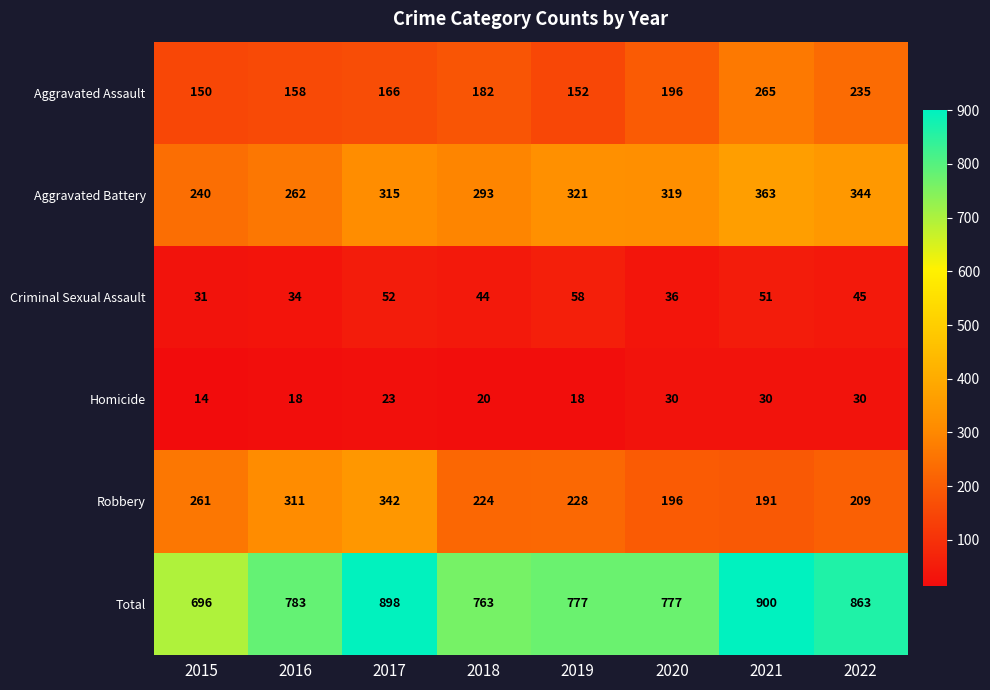

Rank the series by their maximum value, from highest to lowest.

Total, Aggravated Battery, Robbery, Aggravated Assault, Criminal Sexual Assault, Homicide